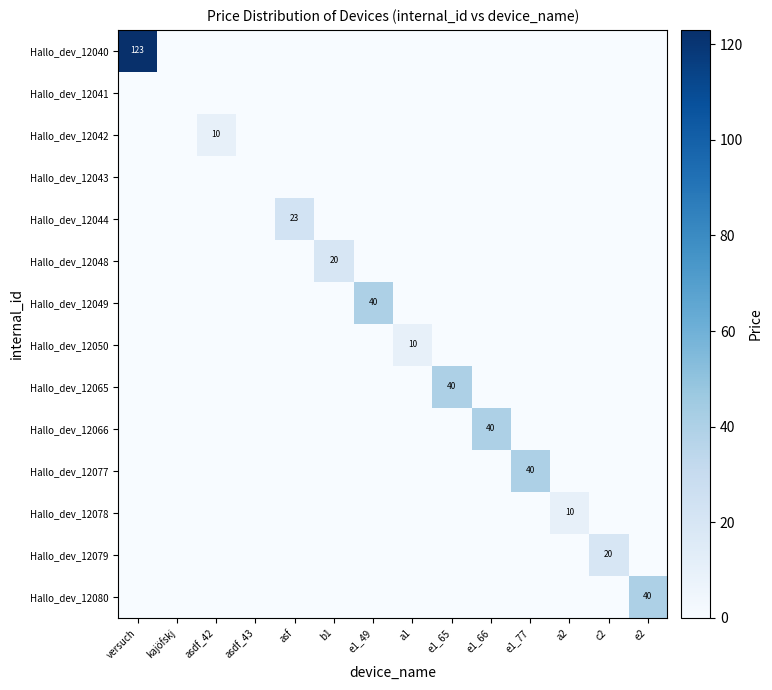

List the series in order of their peak value, lowest first.

Hallo_dev_12041, Hallo_dev_12043, Hallo_dev_12042, Hallo_dev_12050, Hallo_dev_12078, Hallo_dev_12079, Hallo_dev_12048, Hallo_dev_12044, Hallo_dev_12049, Hallo_dev_12065, Hallo_dev_12066, Hallo_dev_12077, Hallo_dev_12080, Hallo_dev_12040